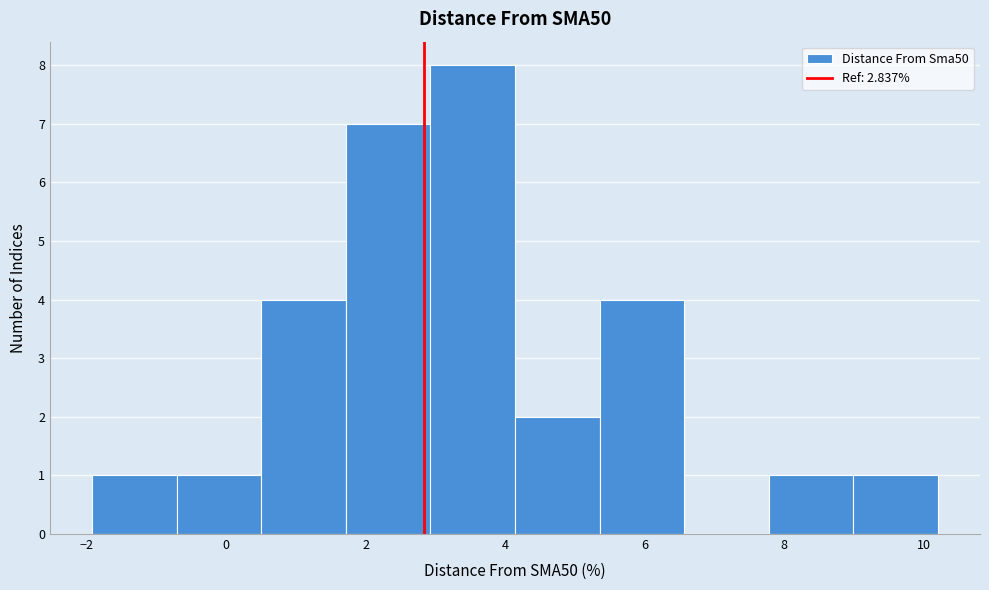

Over which range of the x-axis is the bar tallest?

3.0 to 4.2